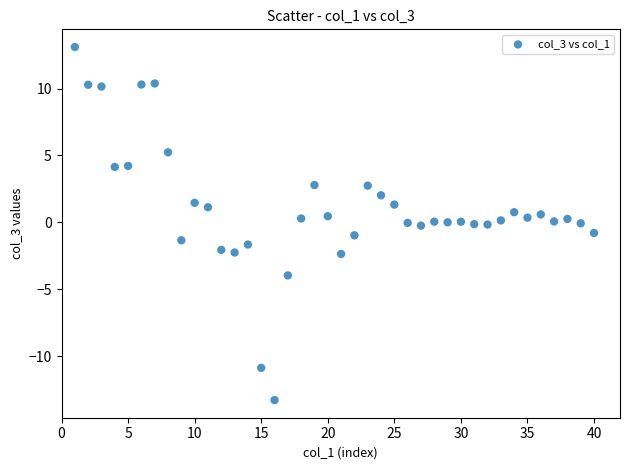

What is the range of Y values (max minus min)?

26.4